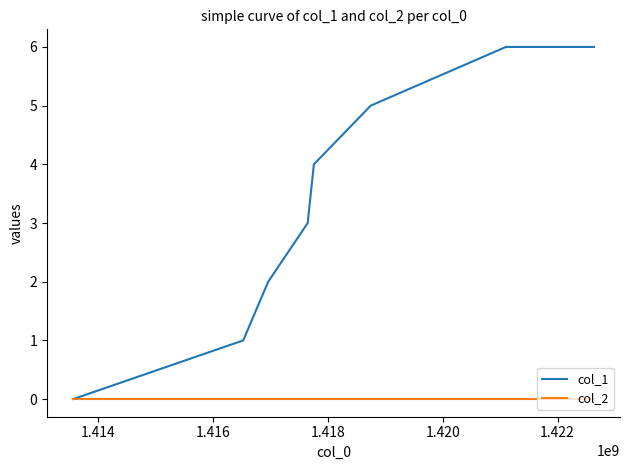

Which series has the largest total across all categories?

col_1